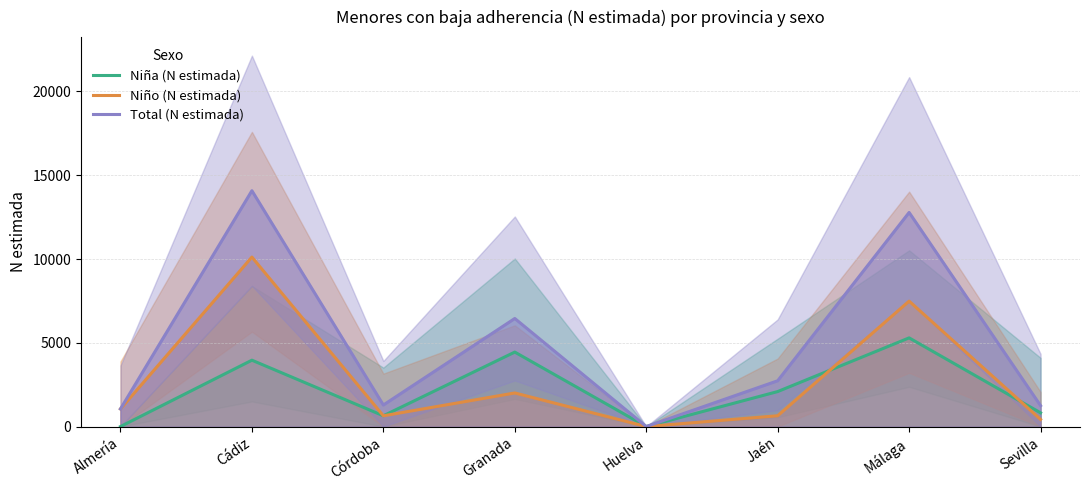

At which label is Total (N estimada) closest to 7039?

Granada